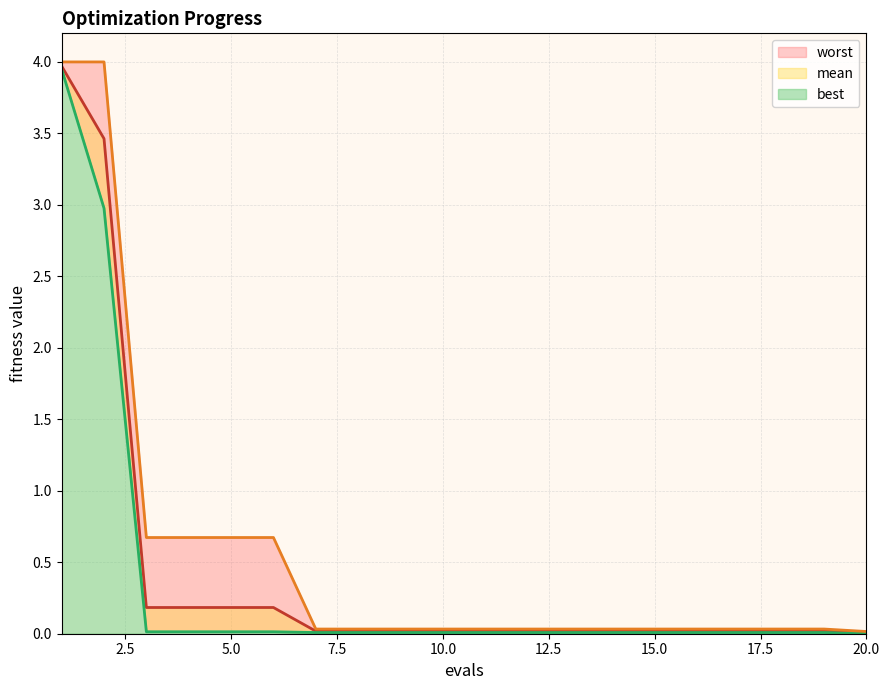

Where is best nearest to the value 1?

3